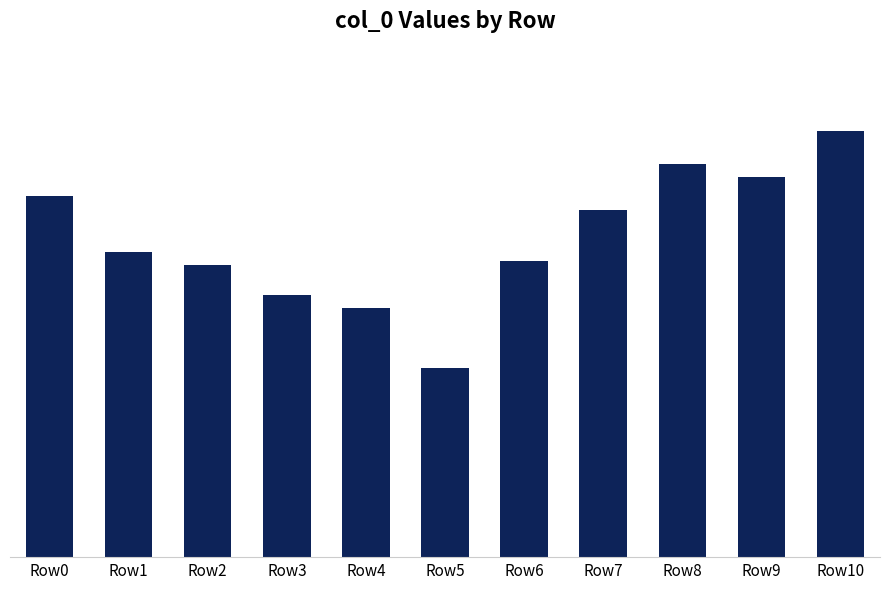

What is the maximum value shown in the chart?

8.3